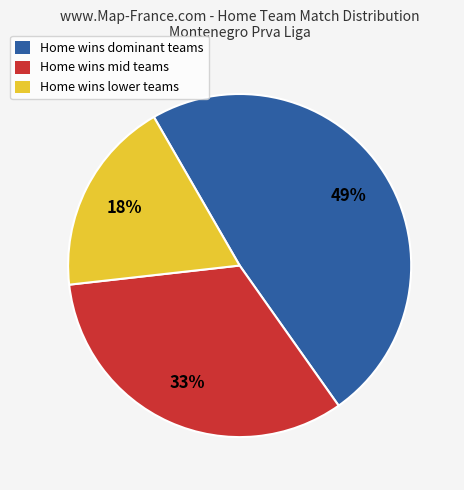

To the nearest percent, what is the average slice percentage?

33%